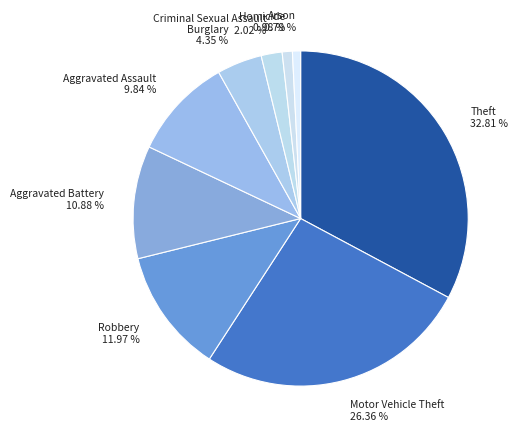

Which has a higher value, Theft or Motor Vehicle Theft?

Theft